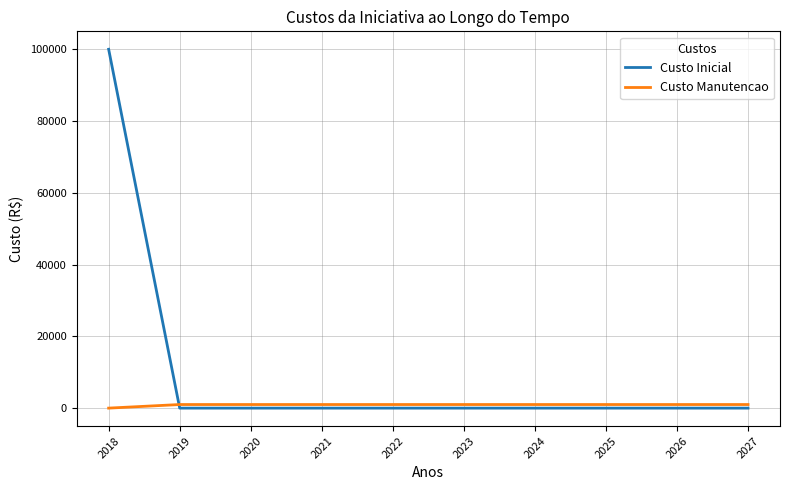

True or false: Custo Inicial has a value of 0 at 2025.

True